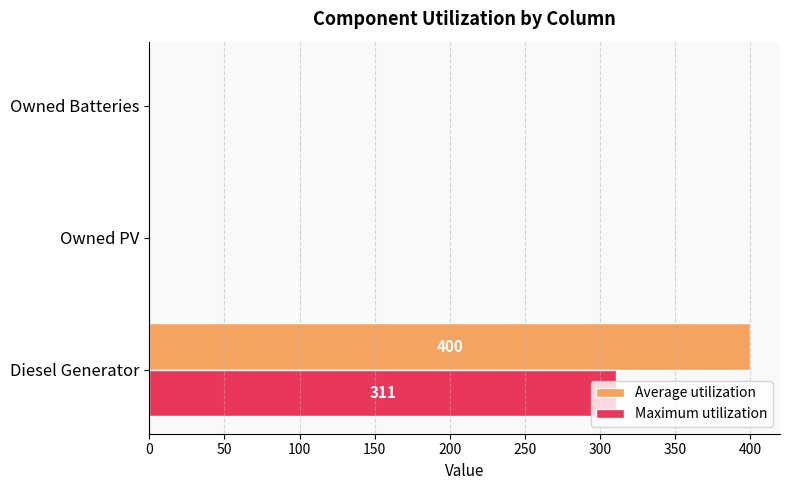

What is the maximum value shown in the chart?

400